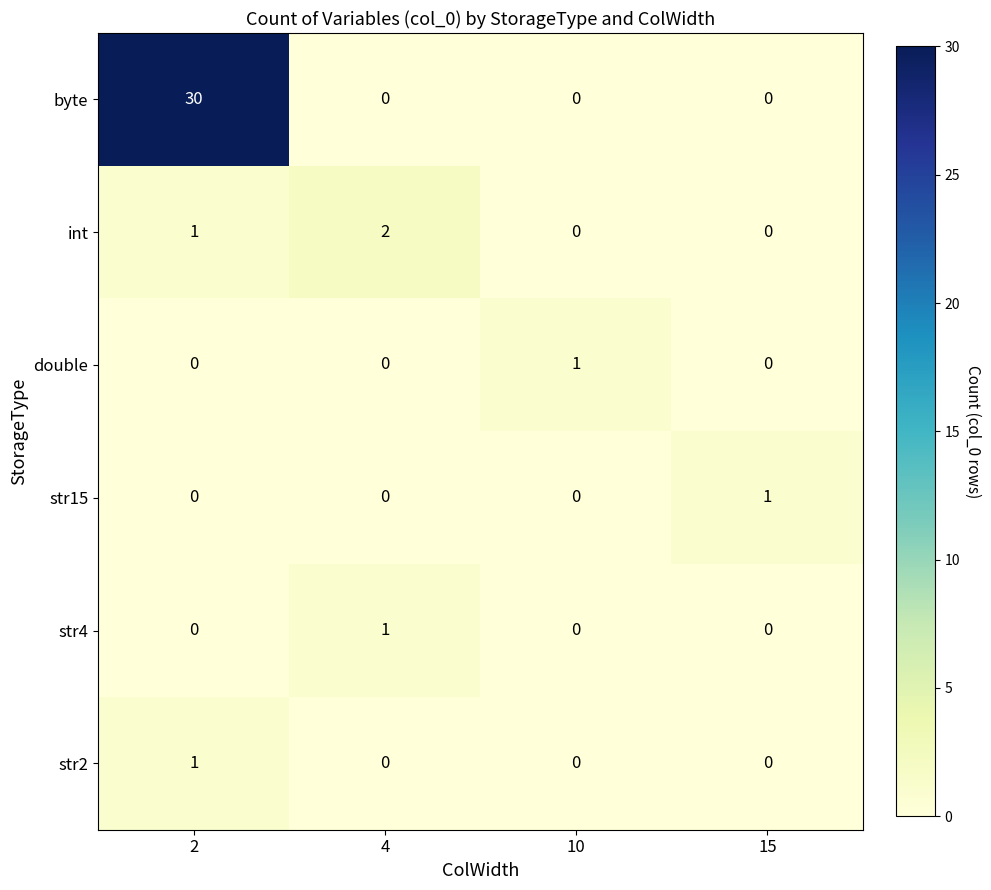

Which series has the largest total across all categories?

byte